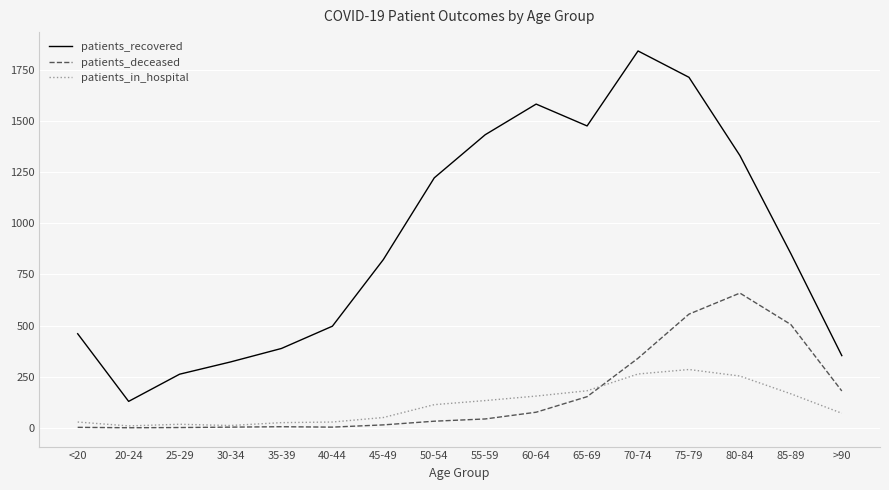

Does the chart have visible grid lines?

Yes